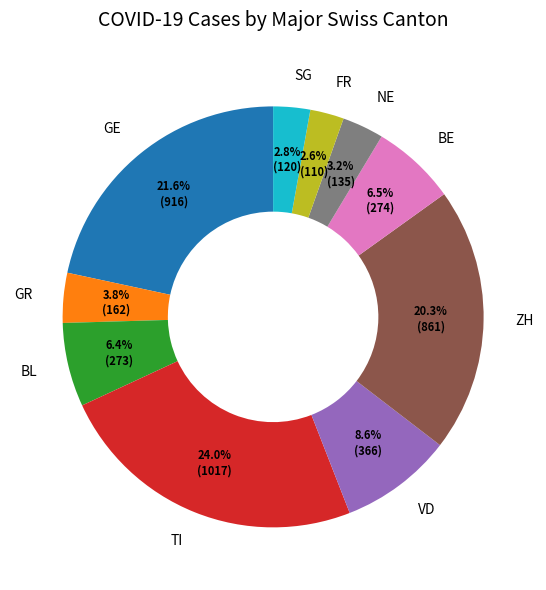

Combined, do ZH and VD account for over 50%?

No